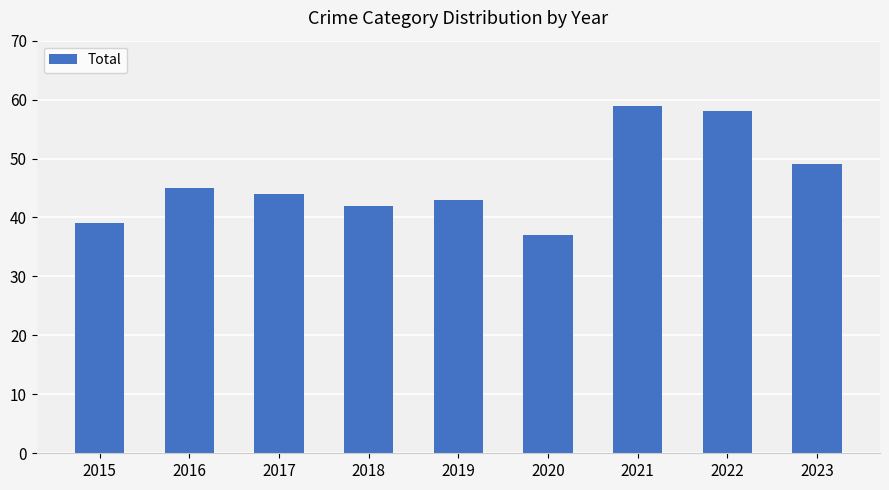

Are the bars grouped side by side (vs. stacked)?

No